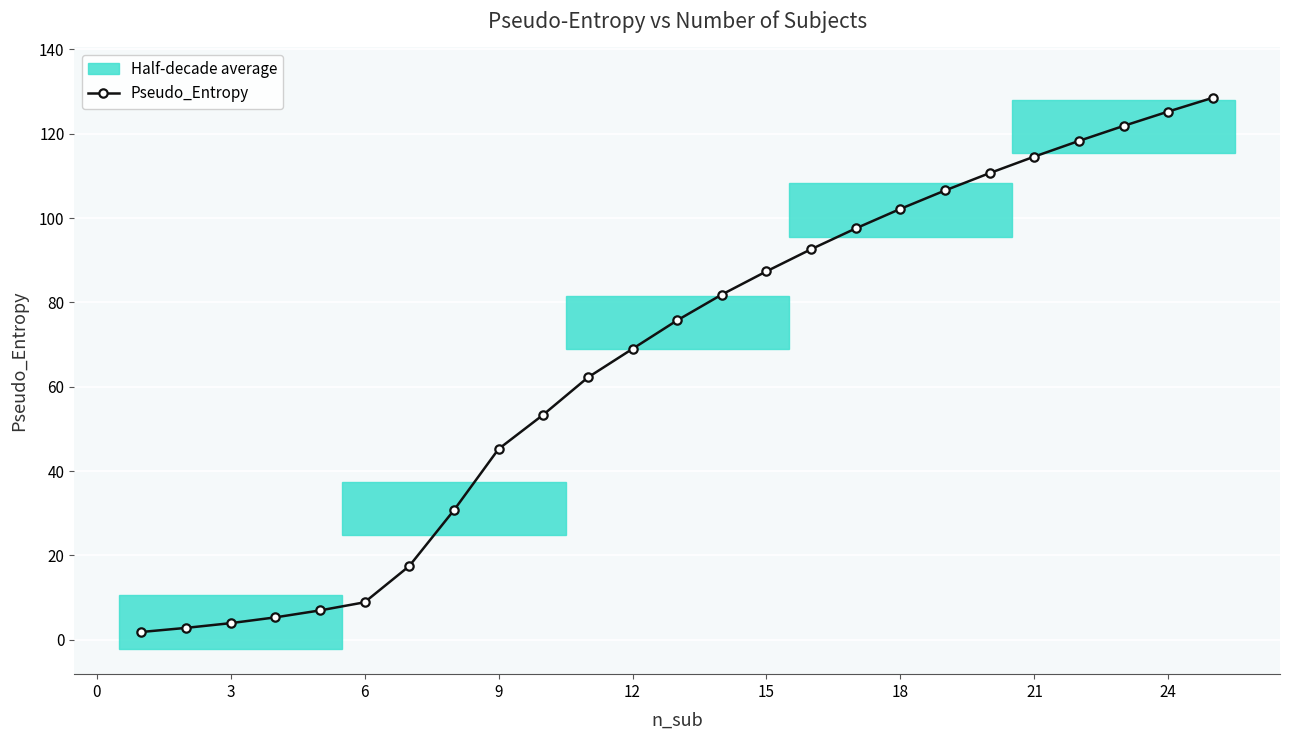

Reading left to right, what are all the values shown in this chart?

1.9	2.8	4.0	5.3	7.0	8.9	17.5	30.7	45.2	53.4	62.2	69.0	75.7	81.9	87.4	92.6	97.5	102.2	106.5	110.7	114.6	118.3	121.8	125.3	128.5